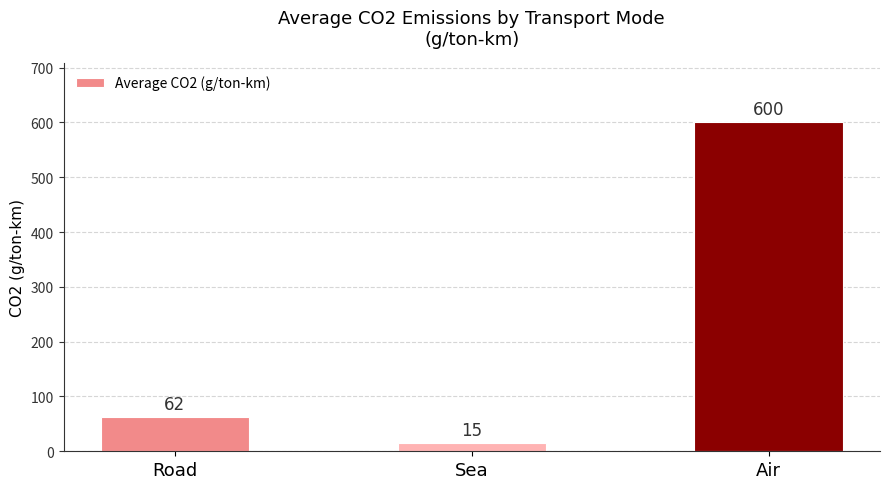

How many series are shown in this chart?

1